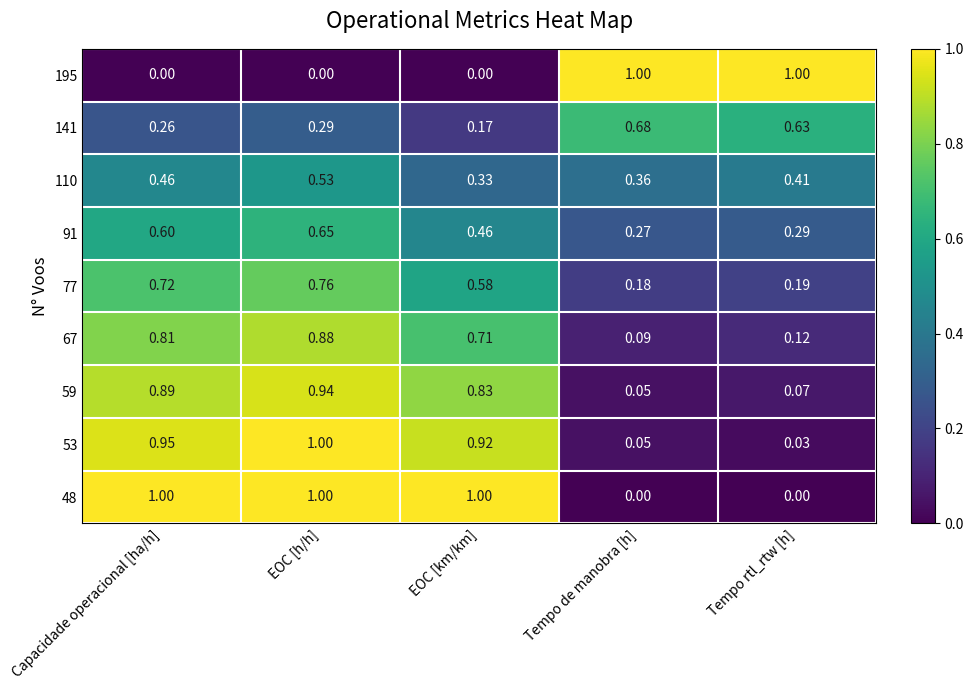

List the labels in order of 91 value, smallest first.

Tempo de manobra [h], Tempo rtl_rtw [h], EOC [km/km], Capacidade operacional [ha/h], EOC [h/h]